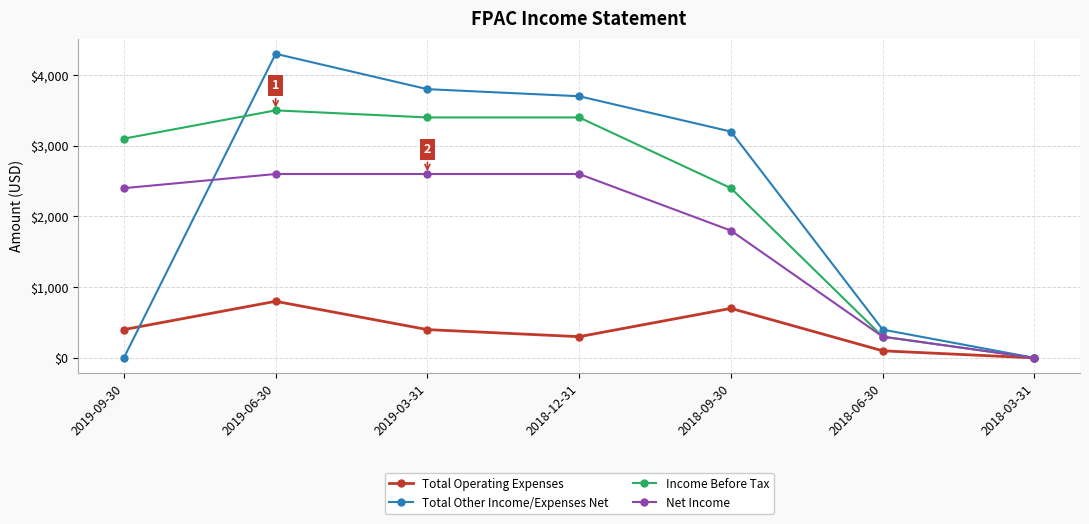

At how many categories does at least one series exceed 3387?

3